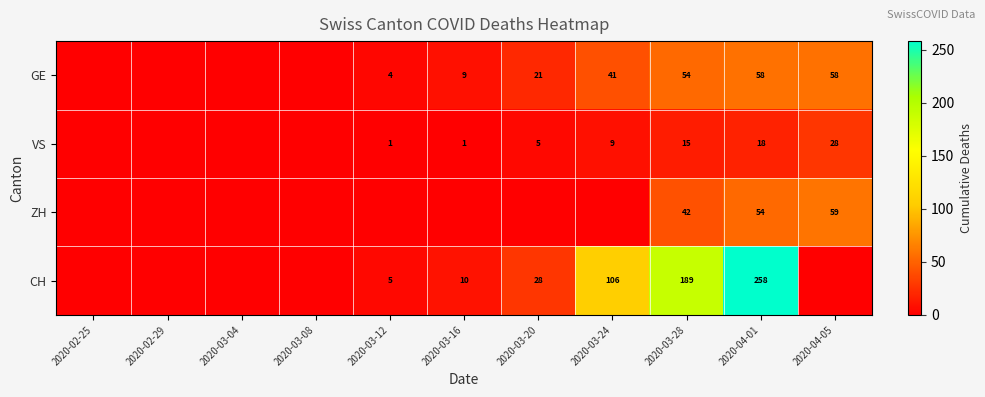

At 2020-04-01, list the series in order from smallest to largest.

VS, ZH, GE, CH